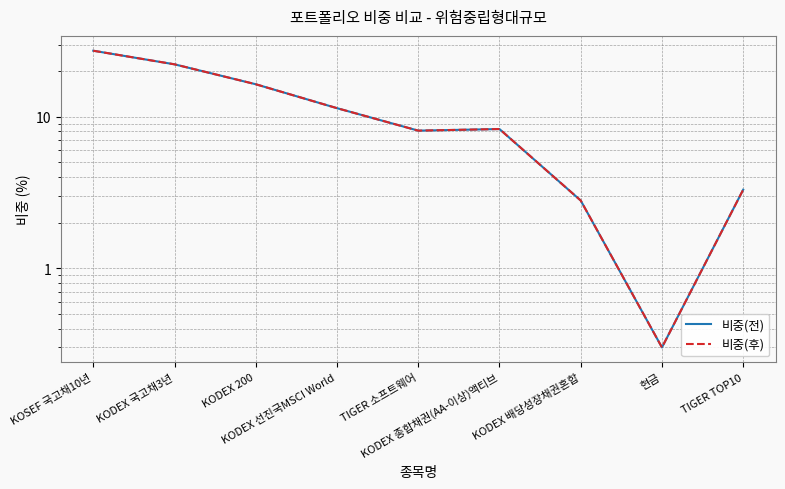

What is the total value across all series at 현금?

0.6